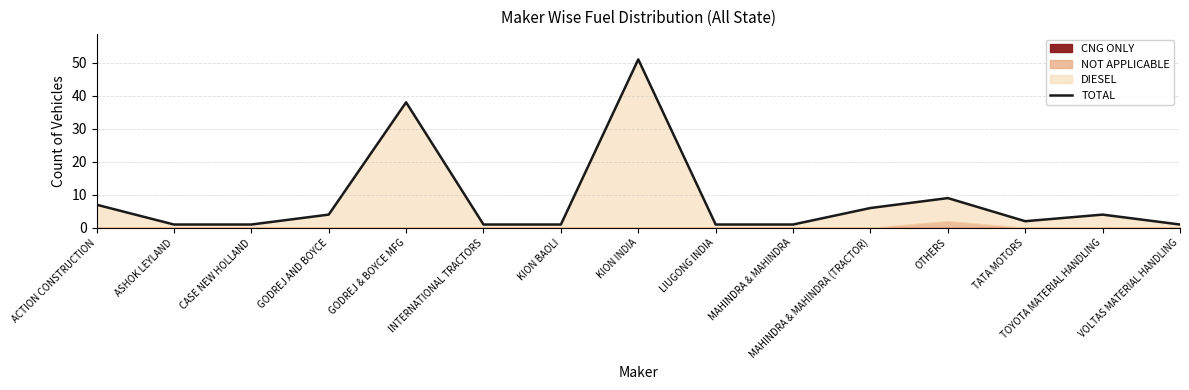

What is the label of the 10th point from the left?

MAHINDRA & MAHINDRA